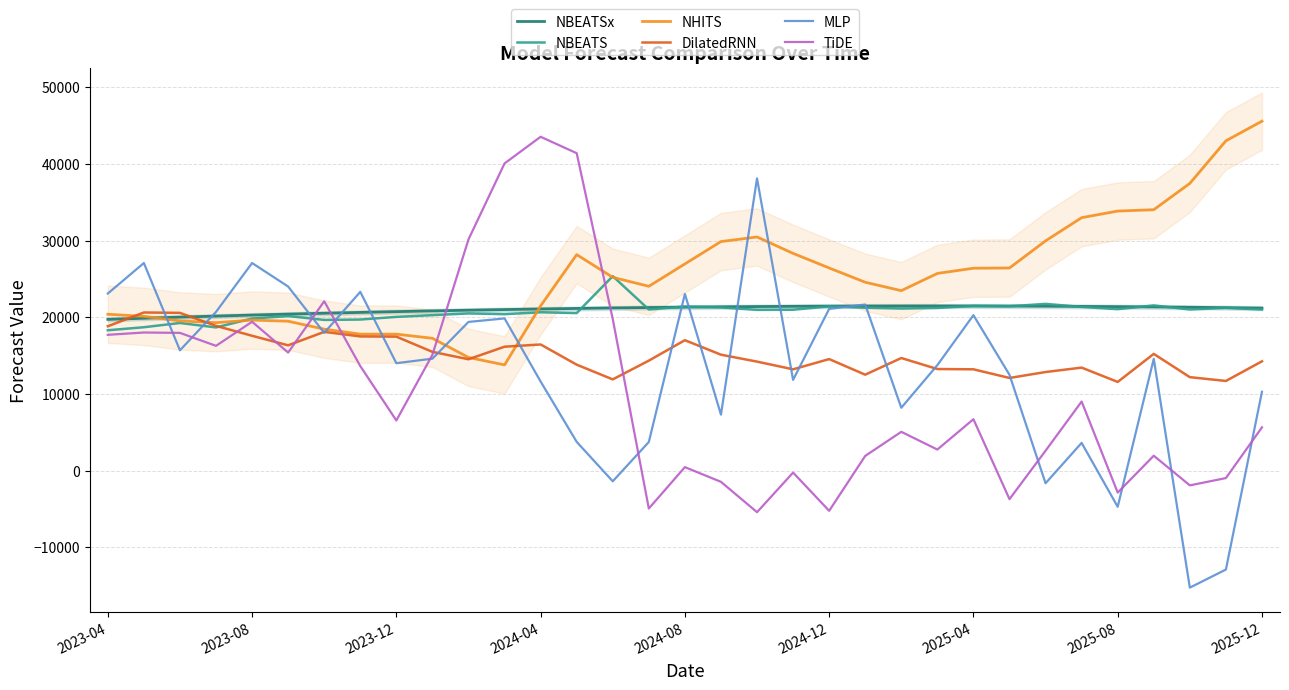

What is the sum of all MLP values?

436090.6